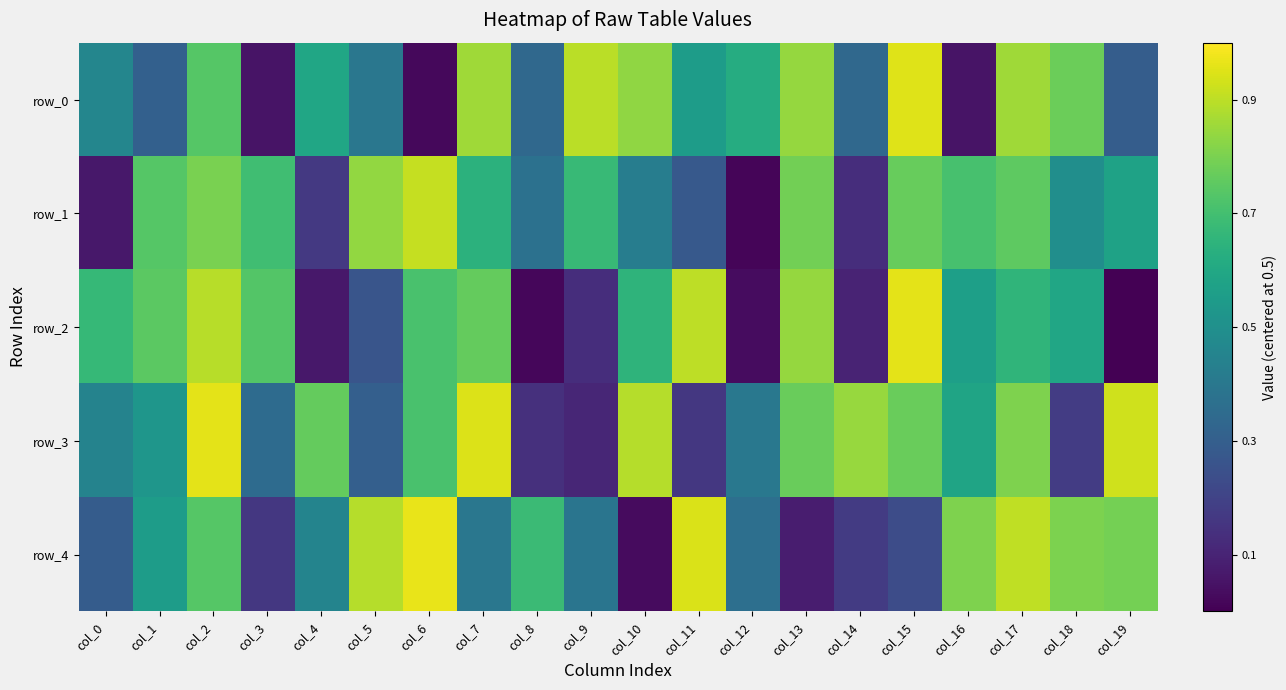

Reading left to right, extract all data points from this chart.

row_0: -0.0	-0.2	0.2	-0.4	0.1	-0.1	-0.5	0.4	-0.2	0.4	0.3	0.1	0.1	0.3	-0.2	0.5	-0.4	0.4	0.3	-0.2
row_1: -0.4	0.2	0.3	0.2	-0.3	0.3	0.4	0.1	-0.1	0.2	-0.1	-0.2	-0.5	0.3	-0.4	0.3	0.2	0.3	-0.0	0.1
row_2: 0.2	0.2	0.4	0.2	-0.4	-0.2	0.2	0.3	-0.5	-0.4	0.1	0.4	-0.5	0.3	-0.4	0.5	0.1	0.2	0.1	-0.5
row_3: -0.1	0.0	0.5	-0.2	0.3	-0.2	0.2	0.4	-0.4	-0.4	0.4	-0.3	-0.1	0.3	0.3	0.3	0.1	0.3	-0.3	0.4
row_4: -0.2	0.1	0.2	-0.3	-0.0	0.4	0.5	-0.1	0.2	-0.1	-0.5	0.4	-0.1	-0.4	-0.3	-0.3	0.3	0.4	0.3	0.3